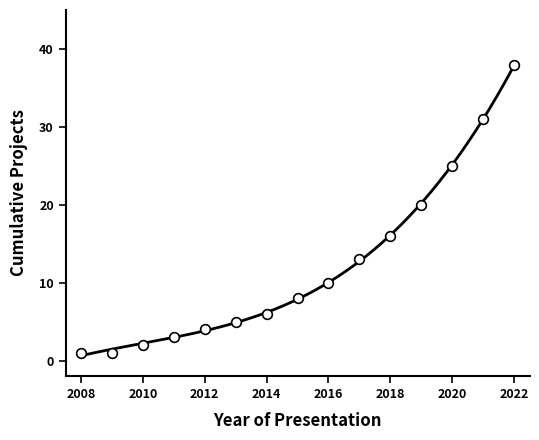

What is the value of the 1st point from the left?

1